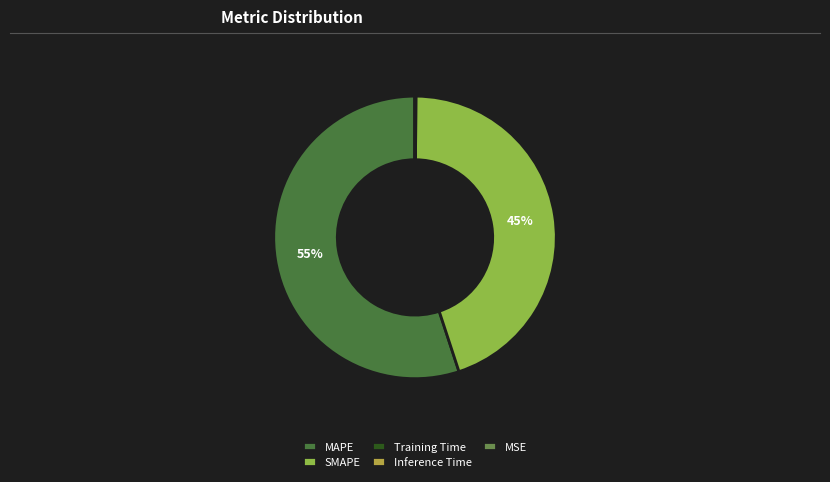

To the nearest percent, what is the difference between the largest and smallest slice percentages?

55%